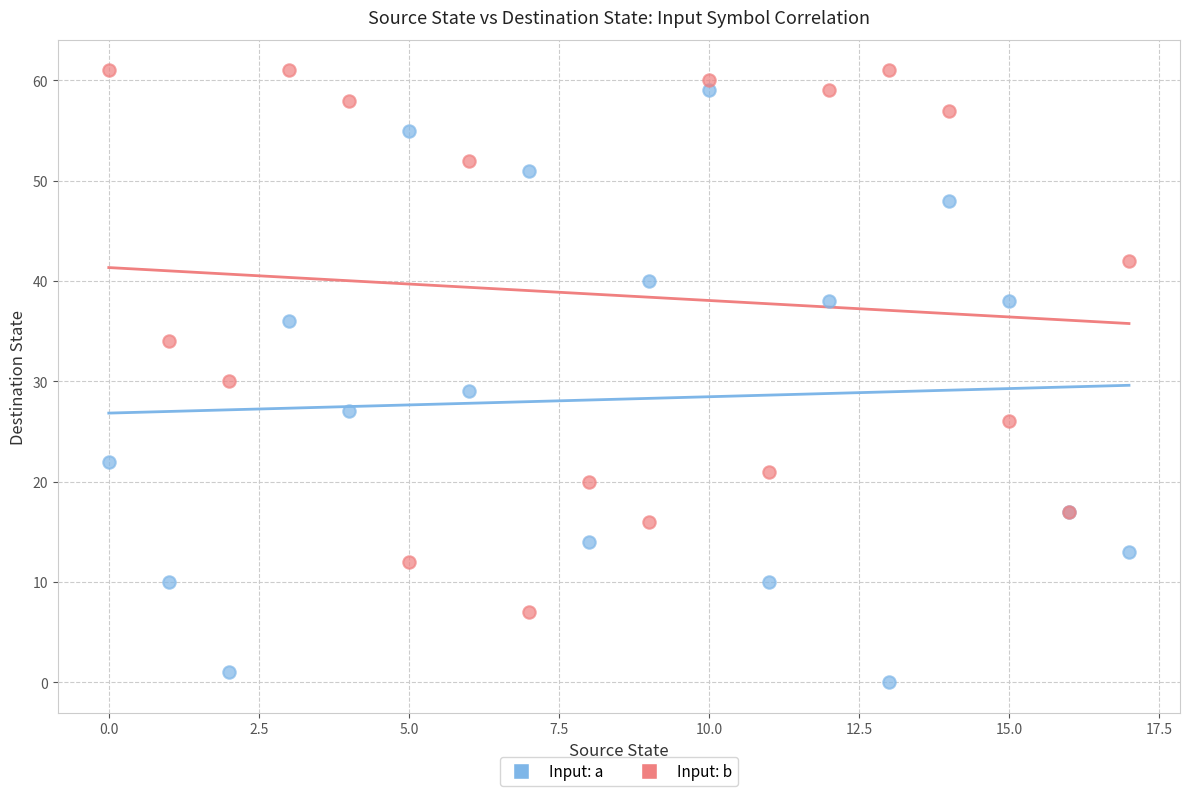

Which series reaches the maximum Y coordinate?

Input: b